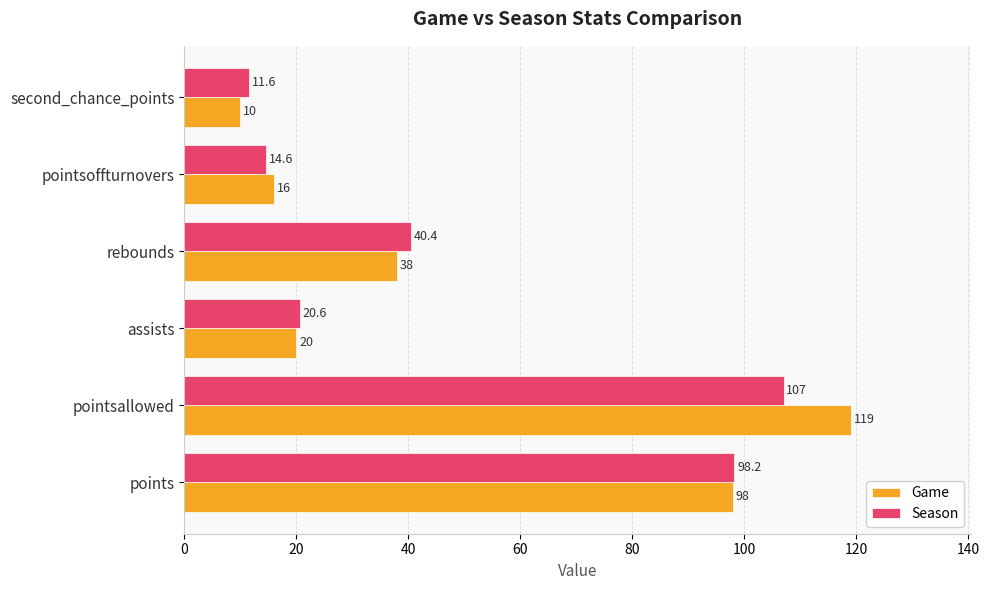

What is the sum of the Game values at second_chance_points and assists?

30.0